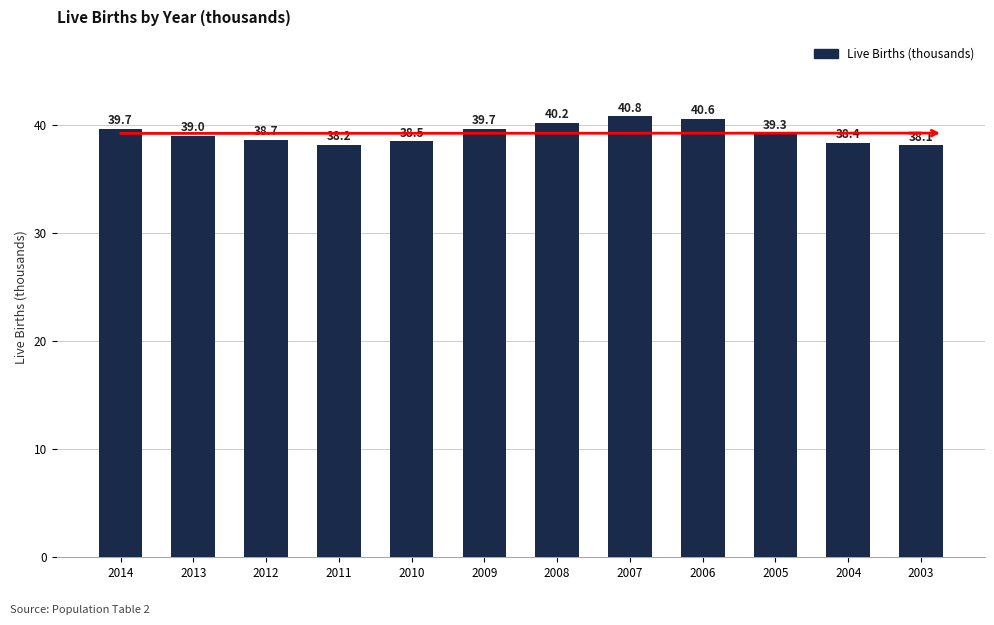

How many bars are there in total?

12